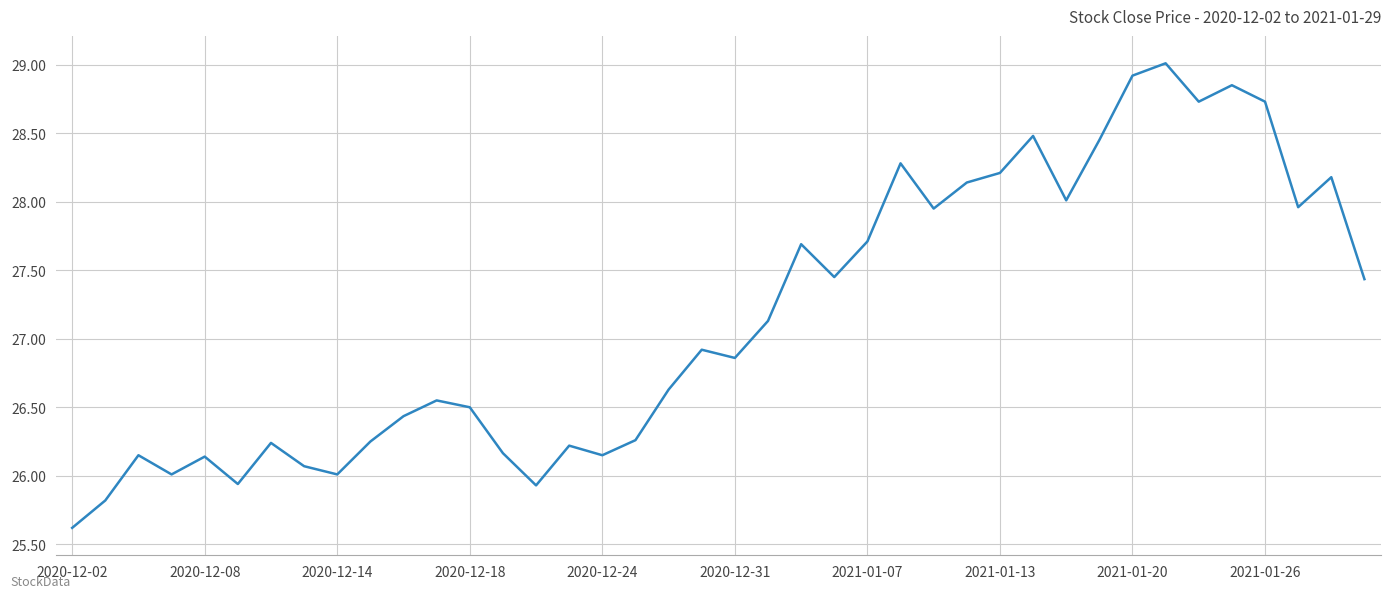

What is the greatest value displayed?

29.0